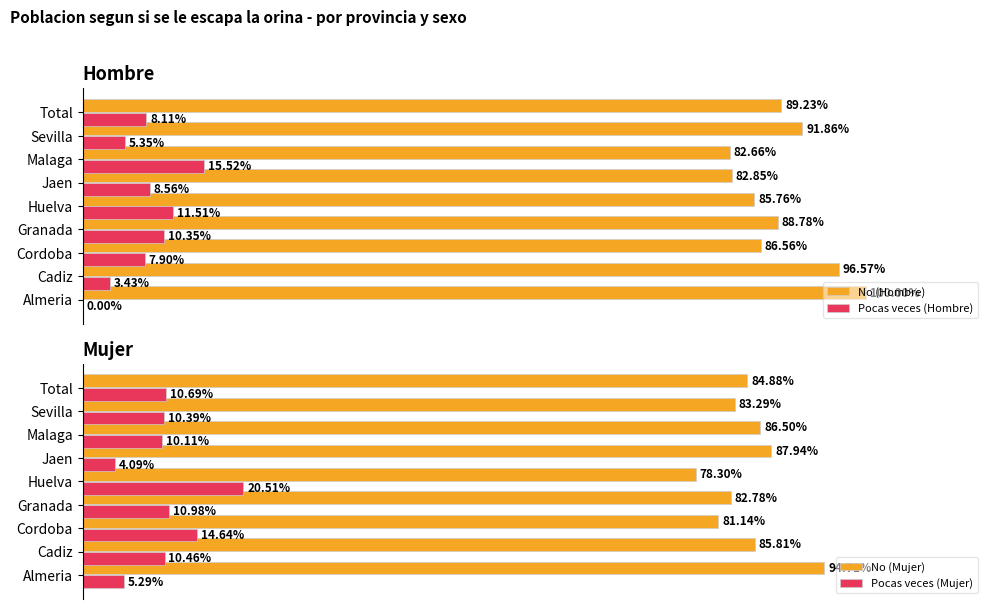

What is the highest value of the No (Hombre) series?

100.0